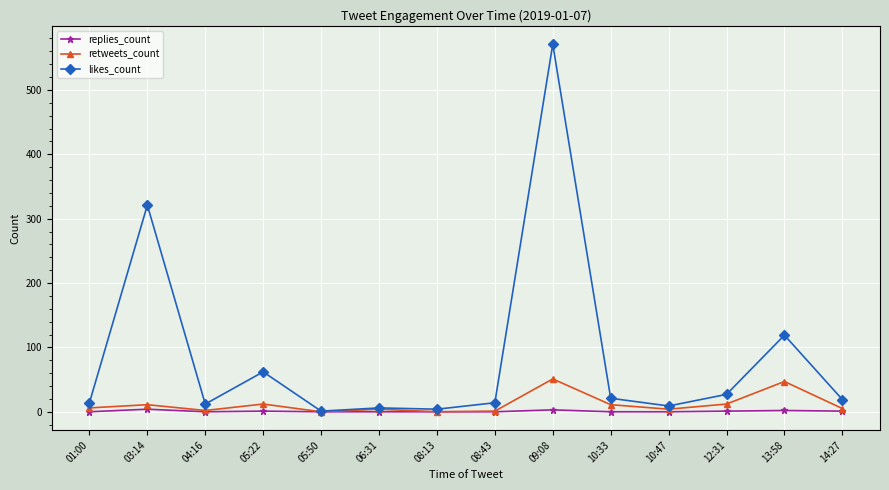

At which label does likes_count reach its peak?

09:08